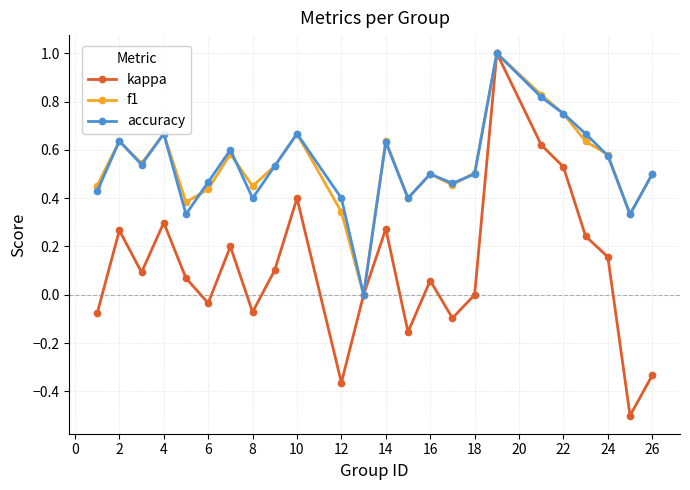

What is the smallest value displayed?

-0.5